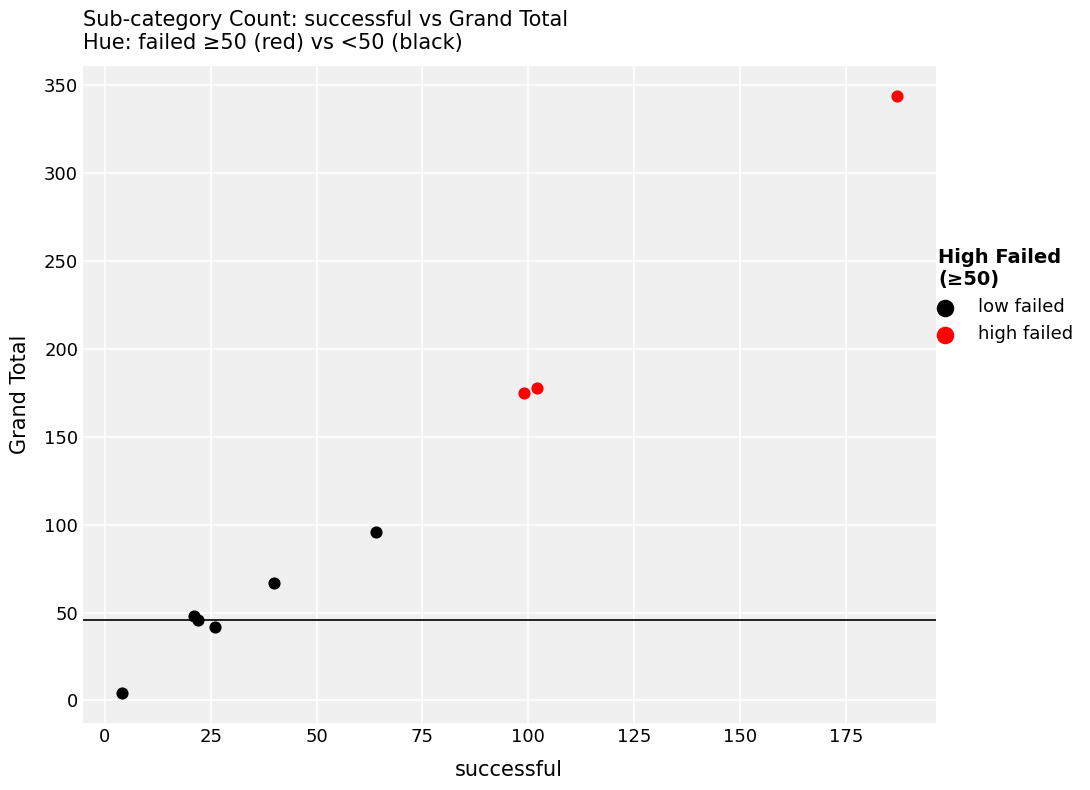

Which series reaches the maximum Y coordinate?

high failed